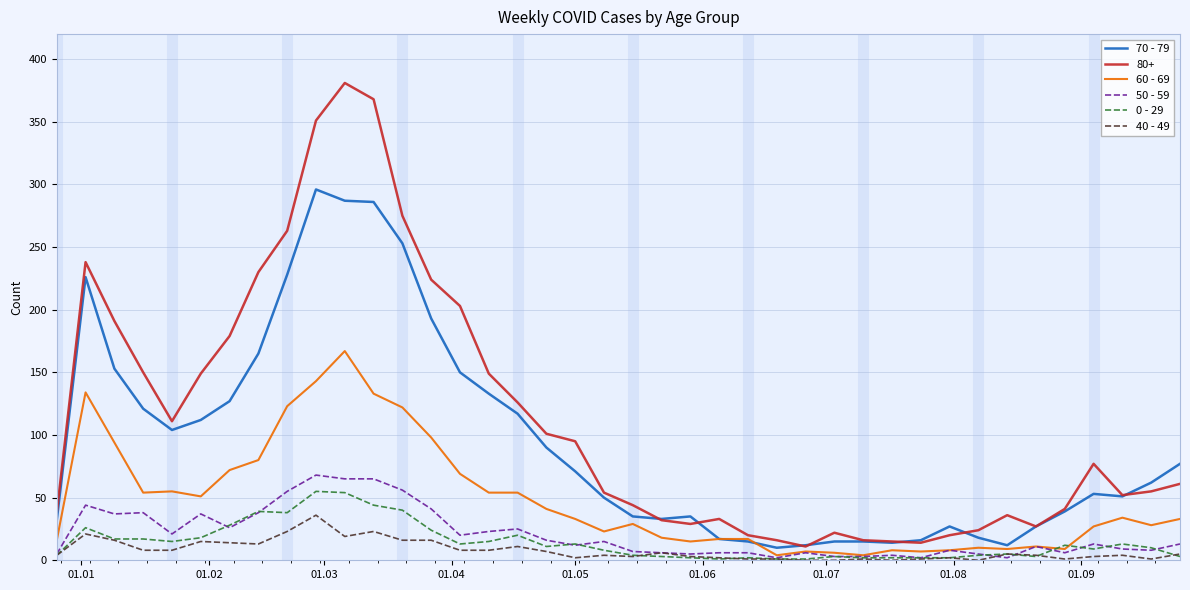

True or false: 0 - 29 and 80+ cross at least once.

False